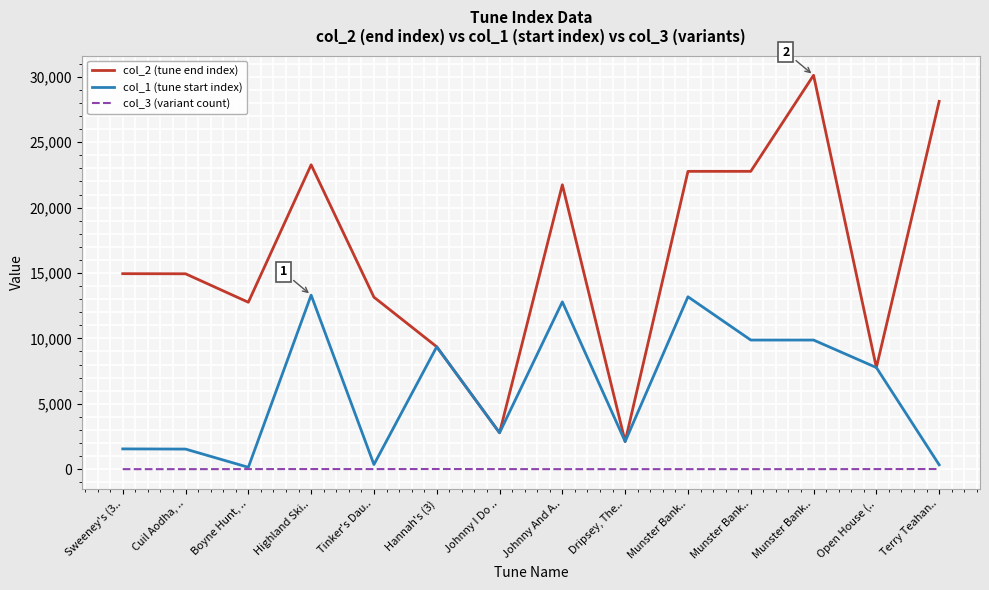

In col_2 (tune end index), how many points are lower than both neighbors (excluding endpoints)?

4